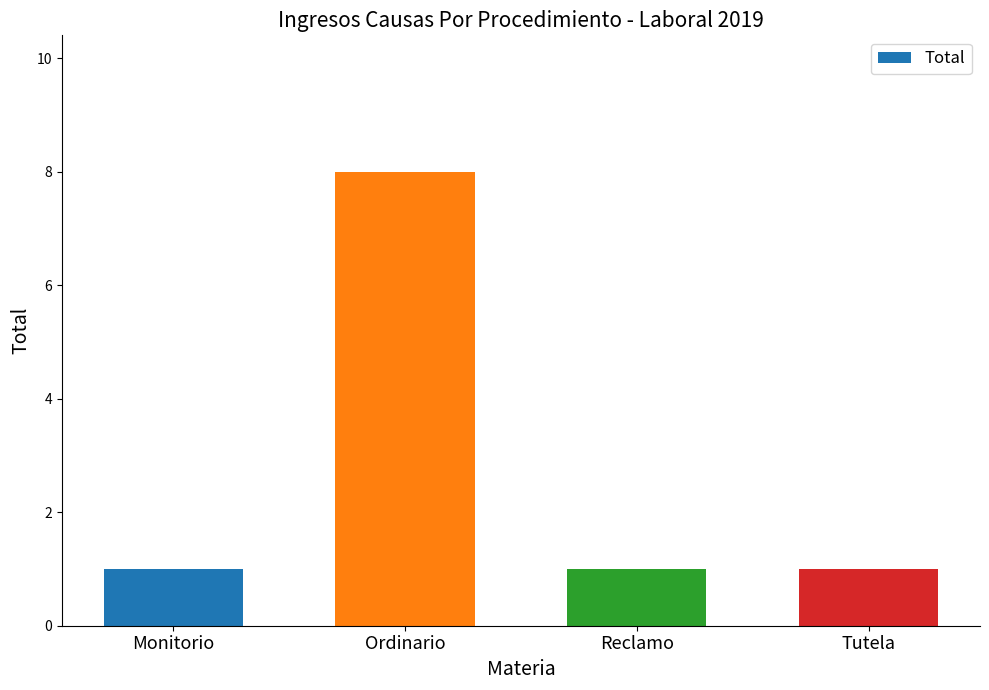

What is the ratio of the value at Ordinario to the value at Monitorio?

8.0